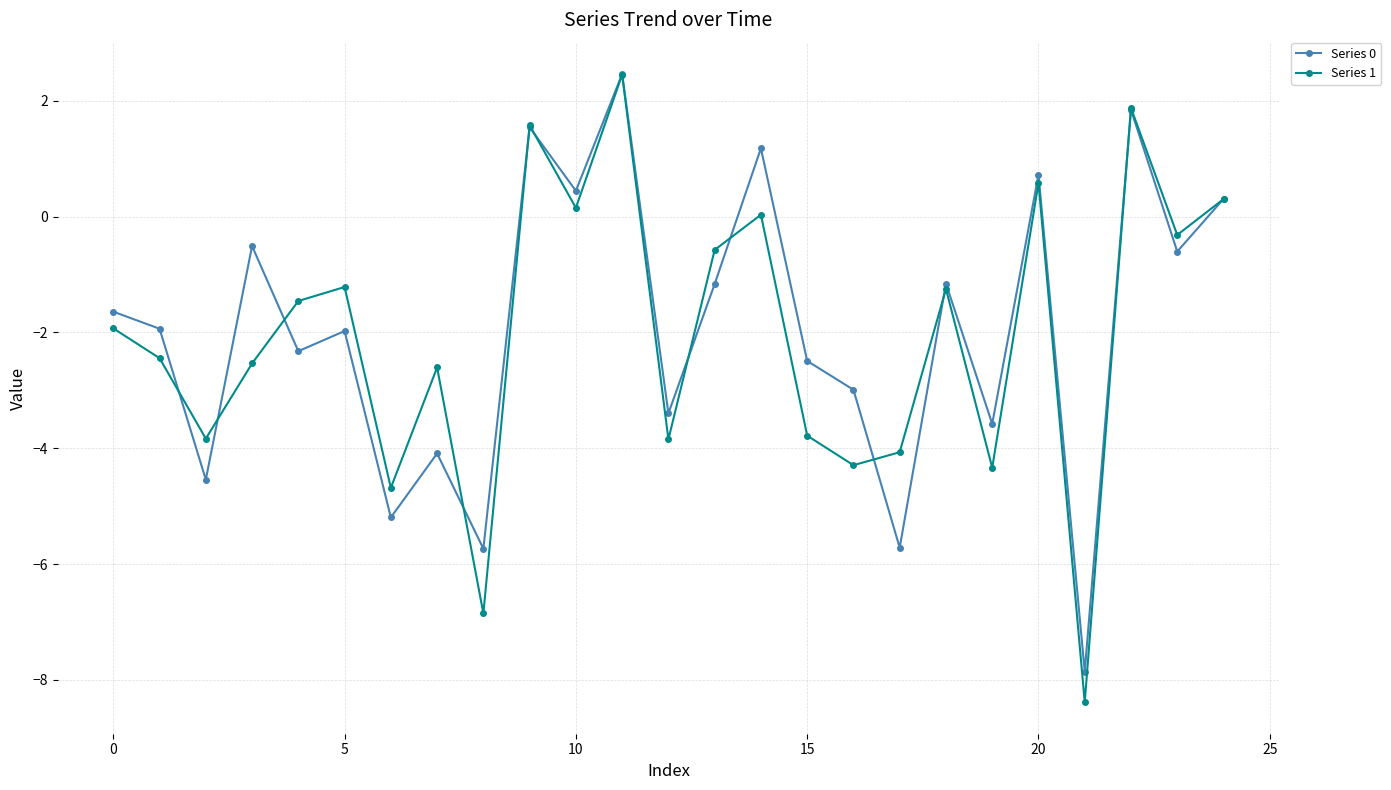

How many interior local valleys does the Series 1 series have?

9